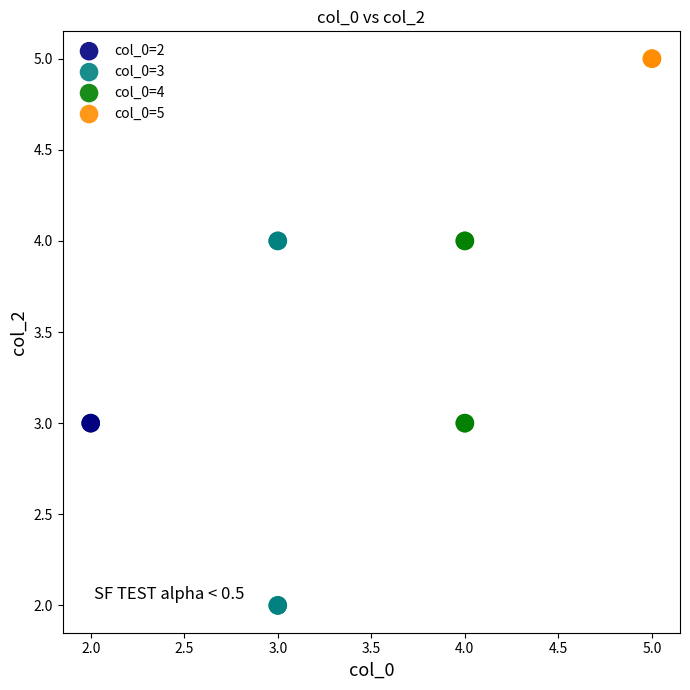

Which series contains the highest Y value?

col_0=5